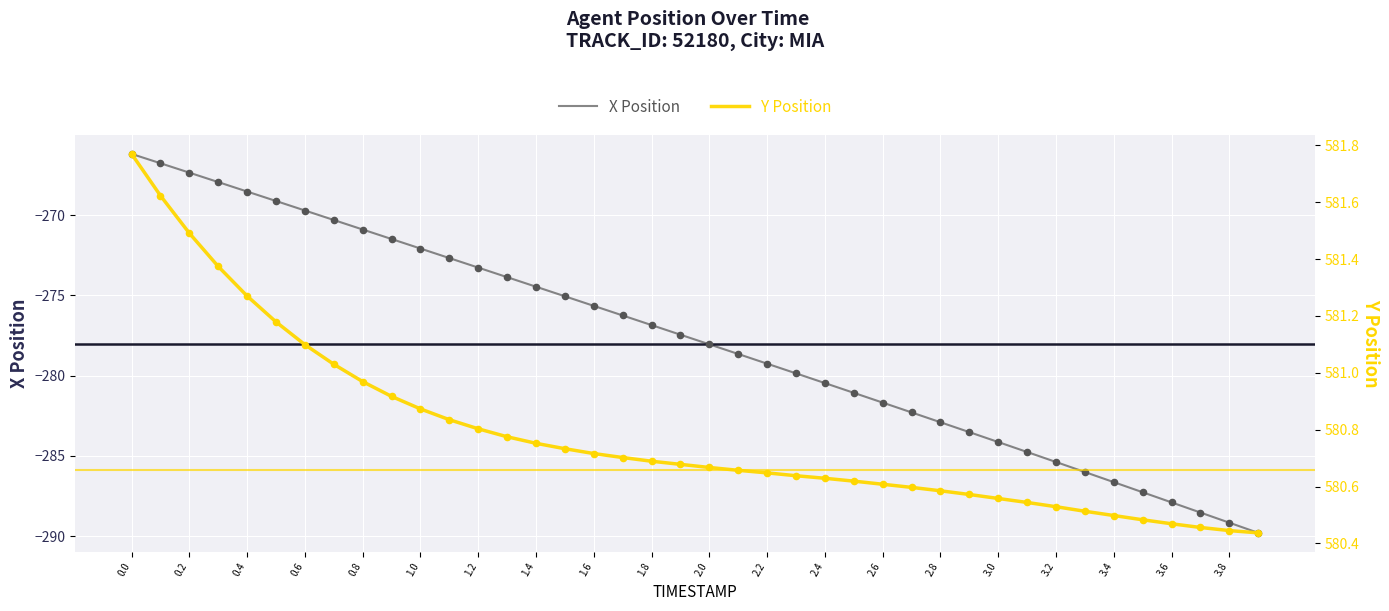

Which series has the widest spread of Y values?

X Position